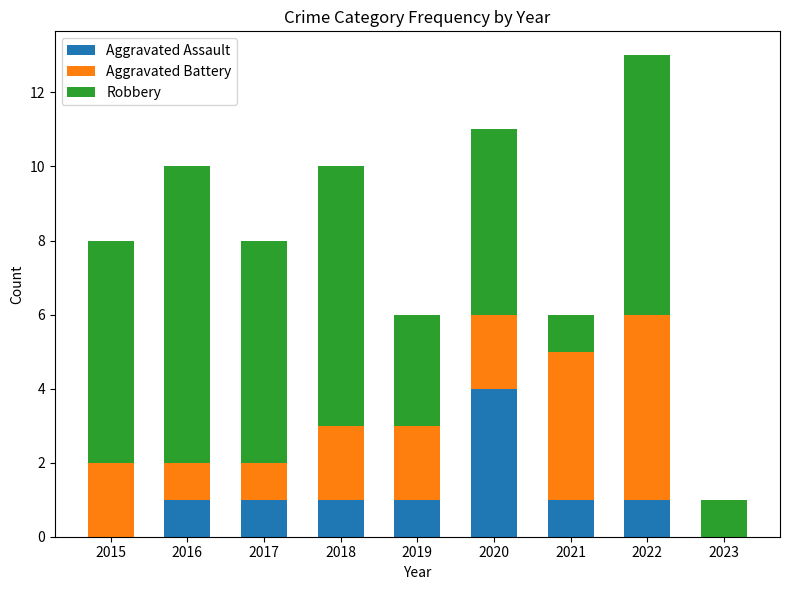

What are all the series names shown in the legend?

Aggravated Assault, Aggravated Battery, Robbery